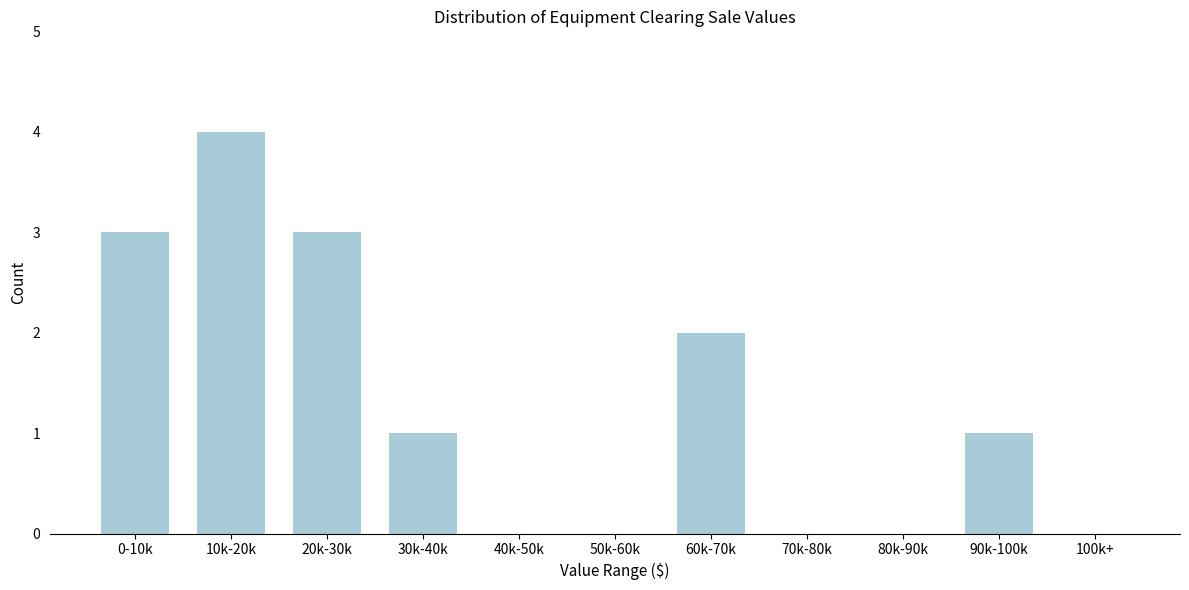

Reading right to left, list all the values displayed in this chart.

100k+=0	90k-100k=1	80k-90k=0	70k-80k=0	60k-70k=2	50k-60k=0	40k-50k=0	30k-40k=1	20k-30k=3	10k-20k=4	0-10k=3